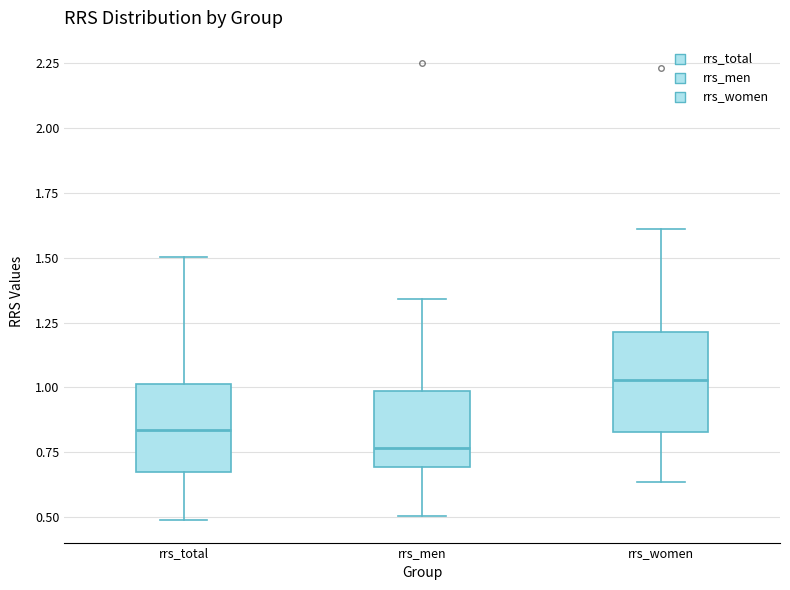

Which box has the lowest median line?

rrs_men